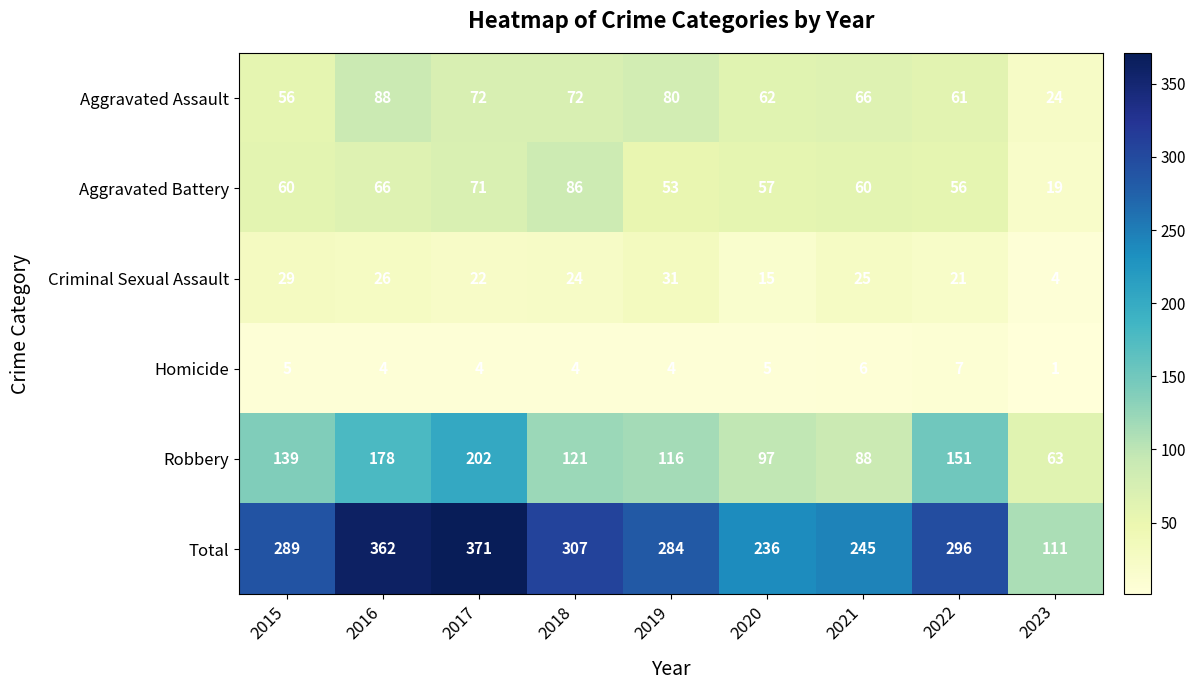

What is the spread (max minus min) of values at 2023?

110